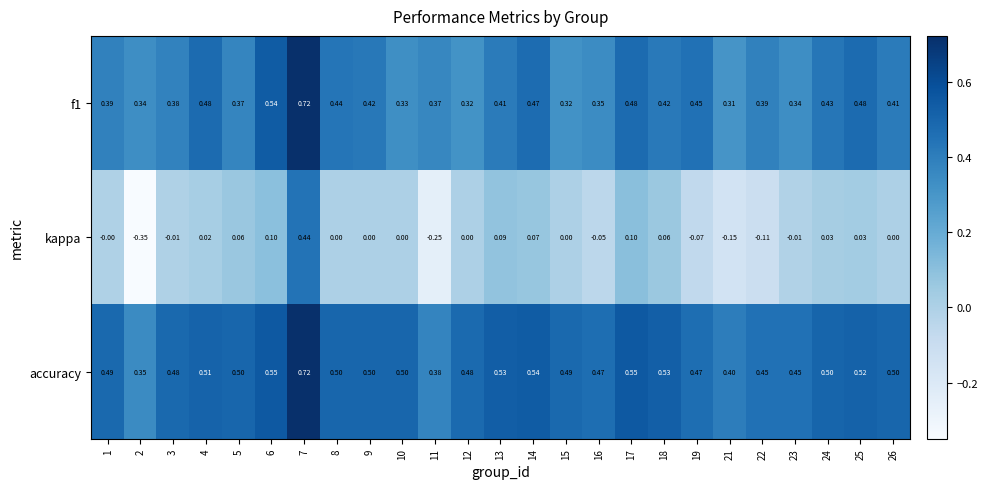

Is the value of accuracy at 23 greater than the value of f1 at 18?

Yes